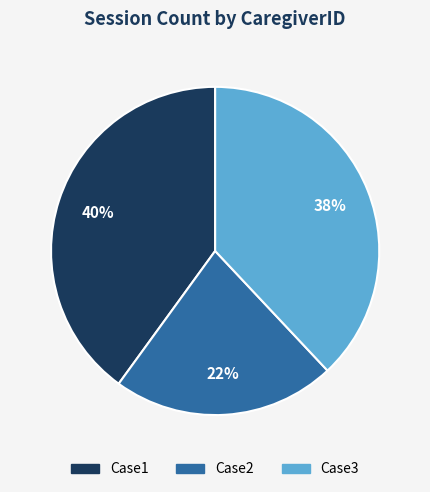

Is it true that Case1 is 40% of the pie?

True